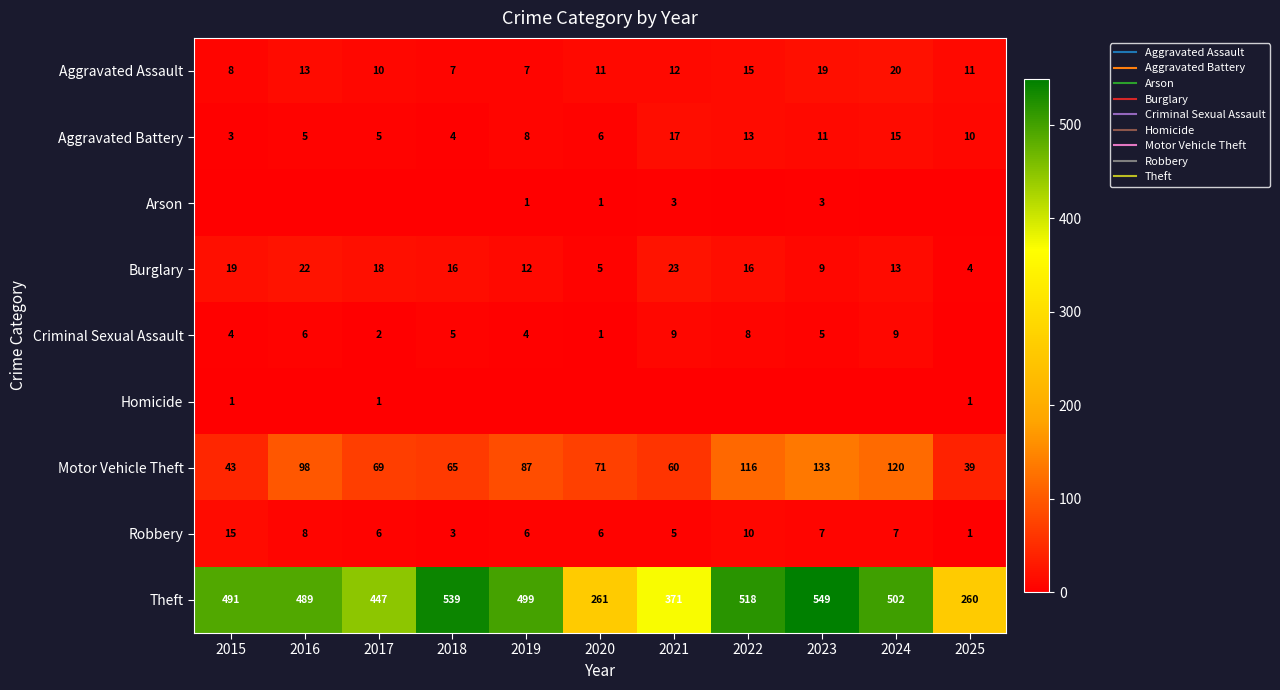

True or false: Arson has a value of 1 at 2020.

False